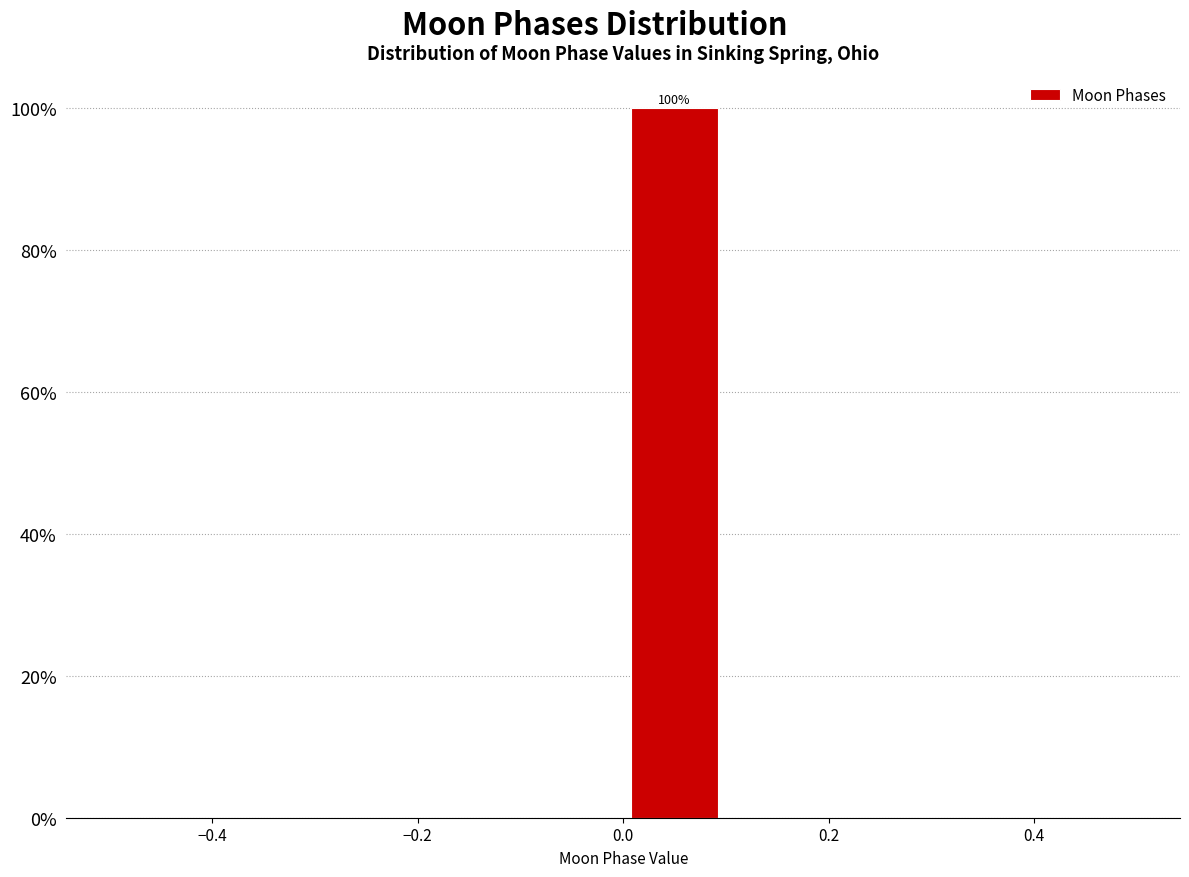

Which range on the x-axis has the tallest bar?

0.0 to 0.1